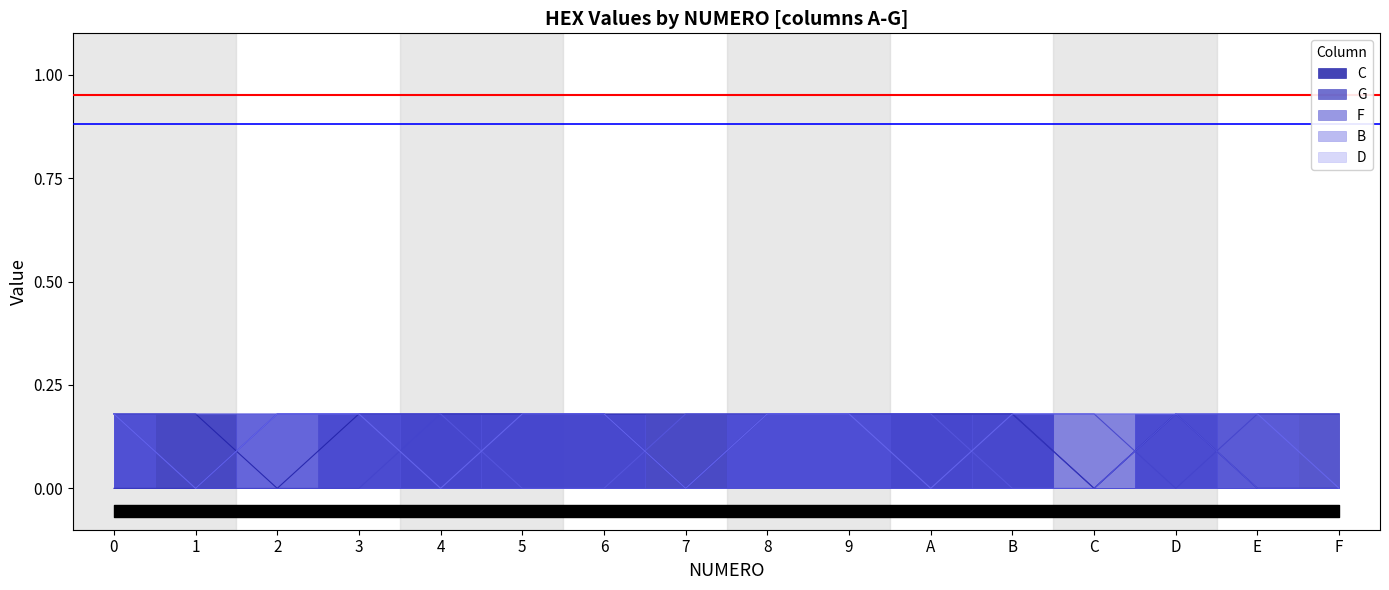

List the series in order of their peak value, lowest first.

C, G, F, B, D